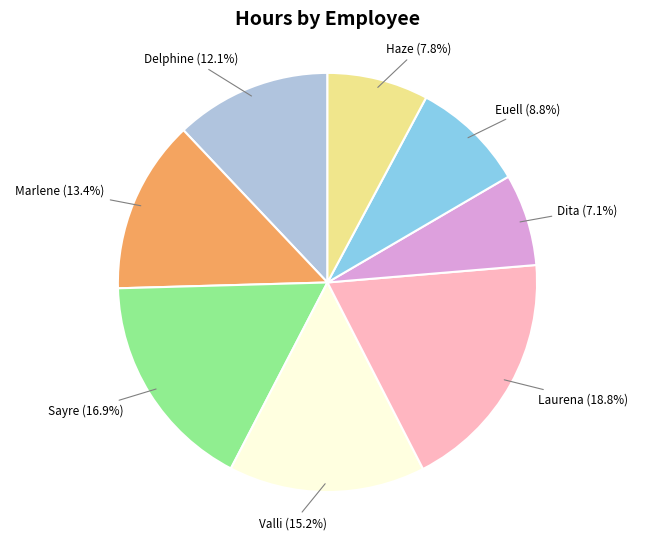

Is there a majority slice in this chart?

No